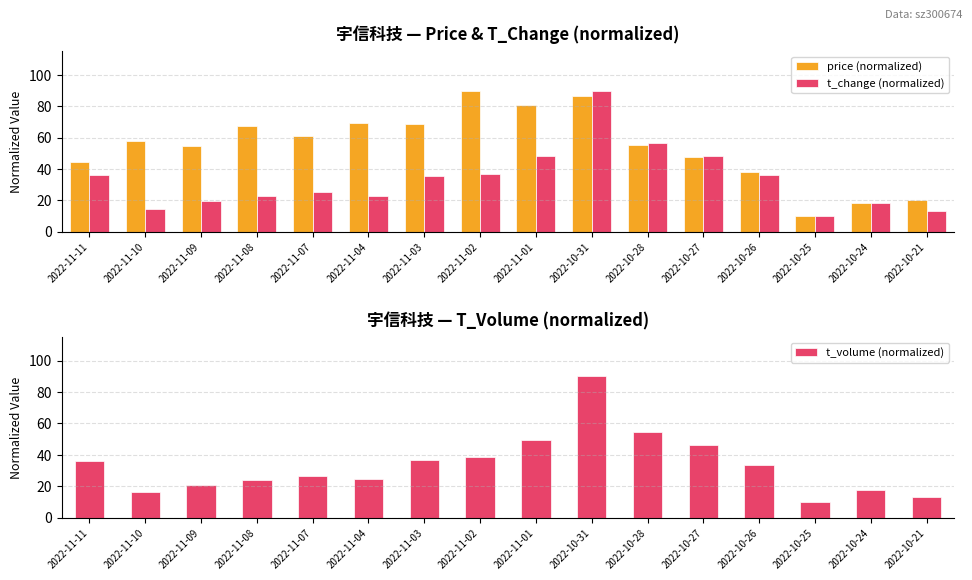

What is the label of the 12th bar from the left?

2022-10-27